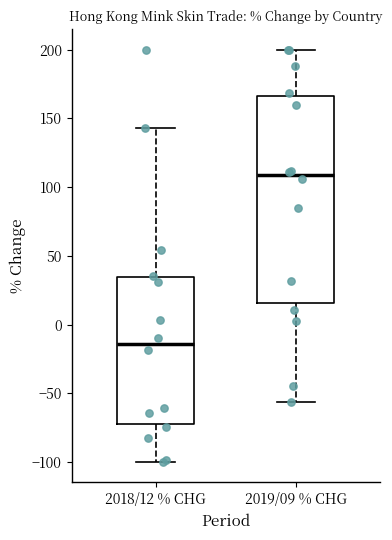

Reading left to right, transcribe this box plot: for each box, give where its median line is, the range the box spans, and where its two whiskers end, as read against the y-axis. The values are not printed on the chart, so give them approximately, as read against the axis.

2018/12 % CHG: median -15, box -70 to 35, whiskers -100 to 145
2019/09 % CHG: median 110, box 15 to 165, whiskers -55 to 200